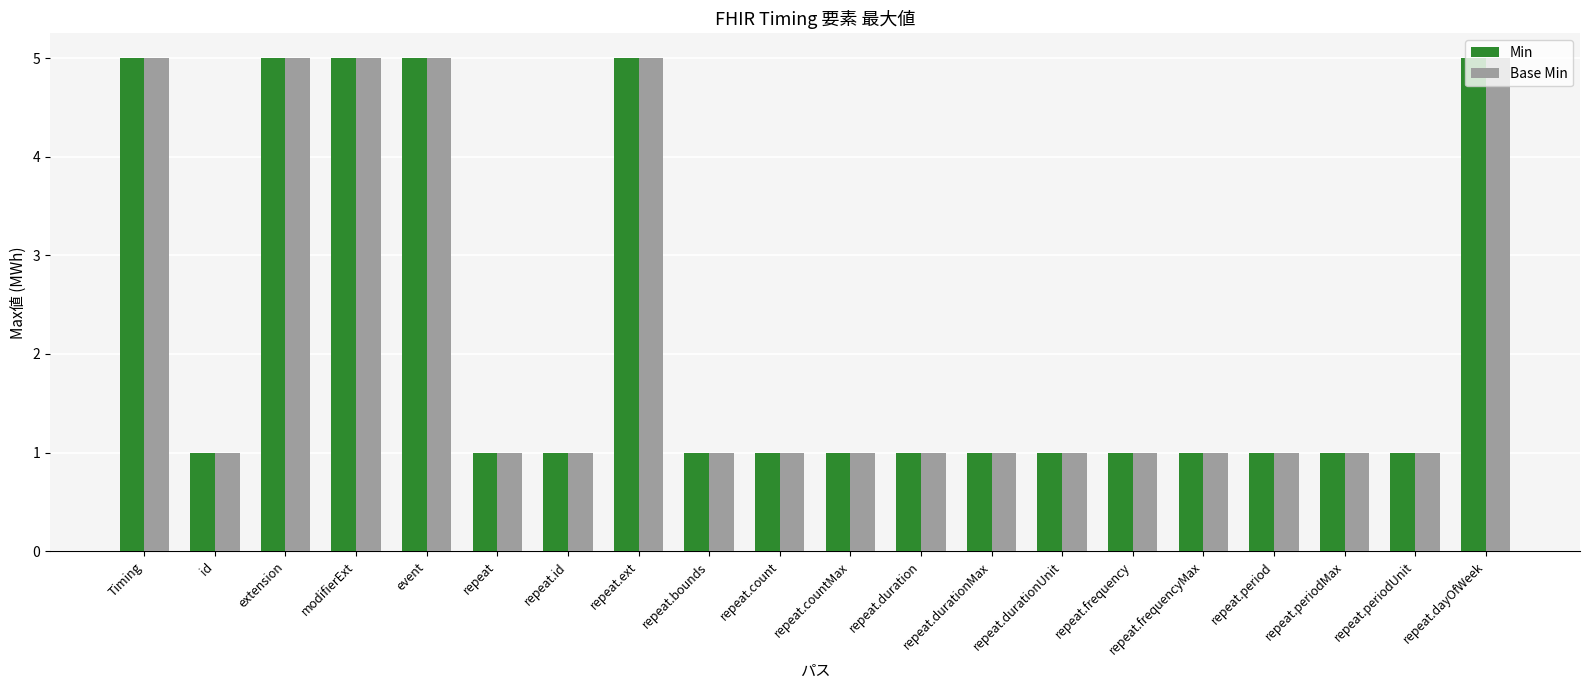

What is the total value across all series at repeat.dayOfWeek?

10